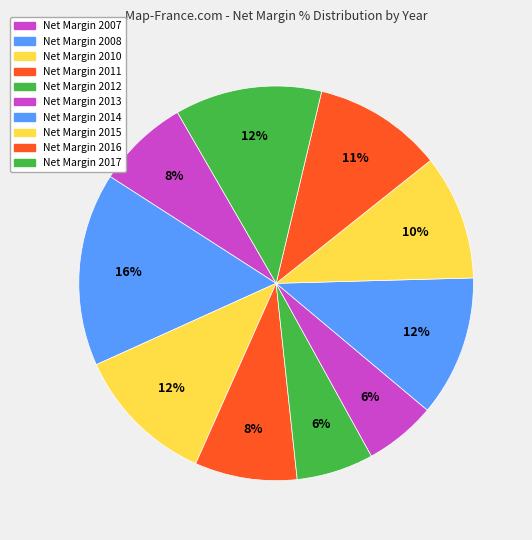

How many segments does this pie chart have?

10